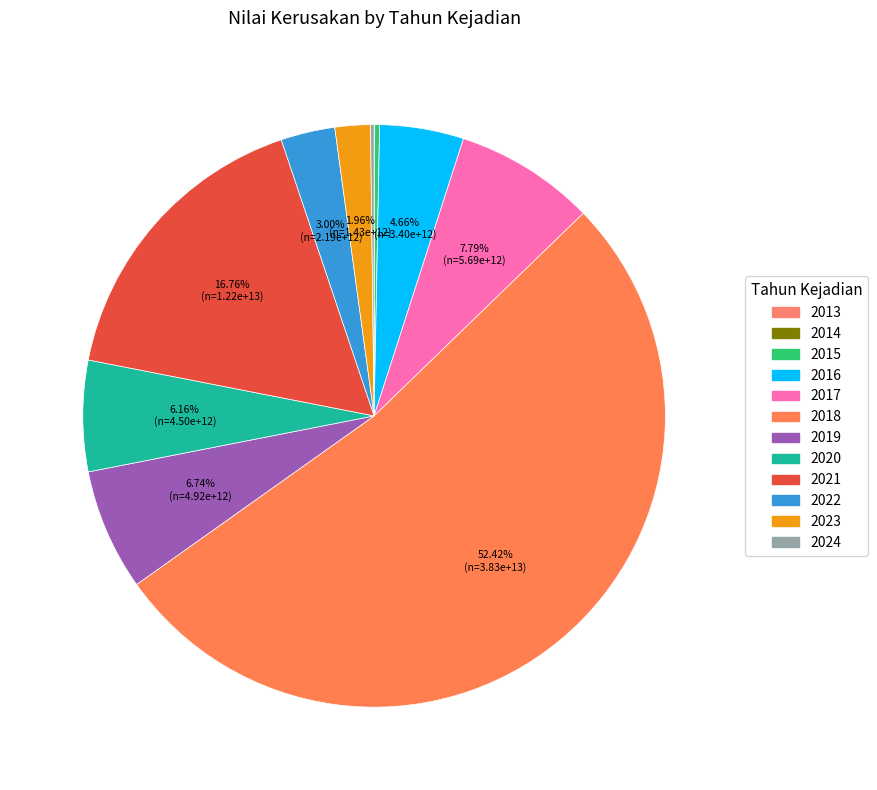

To the nearest percent, what is the combined percentage of 2024 and 2020?

6%